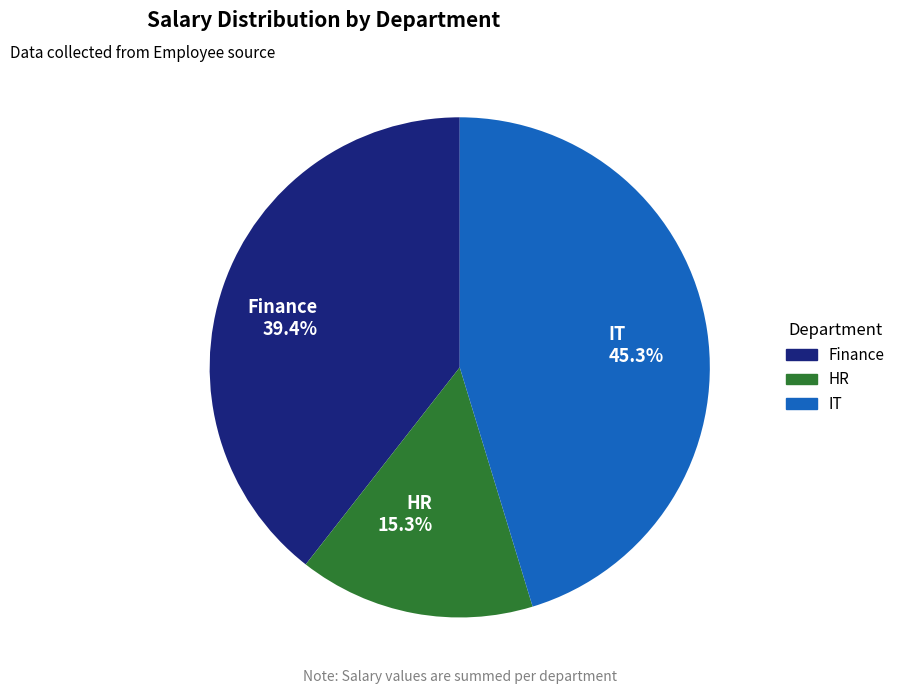

How many slices are in this pie chart?

3